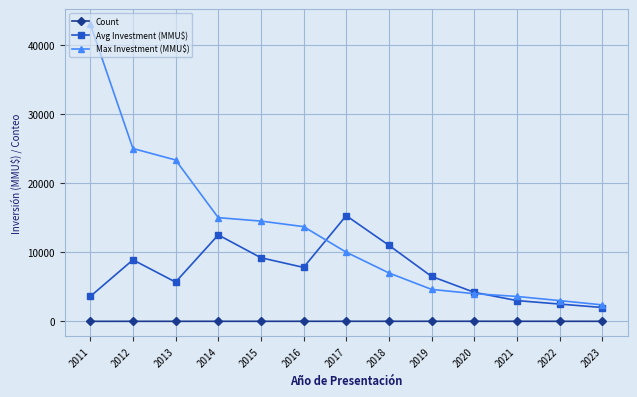

The value of Avg Investment (MMU$) at 2014 is 21658. True or false?

False